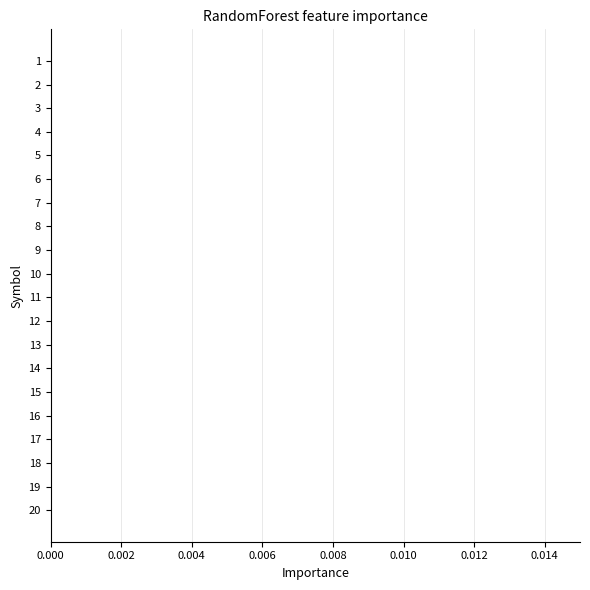

The value at 5 is 0.0. True or false?

True